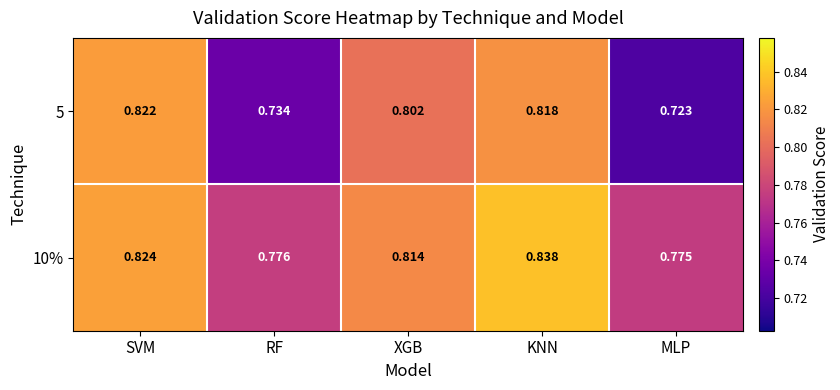

At KNN, list the series in order from smallest to largest.

5, 10%